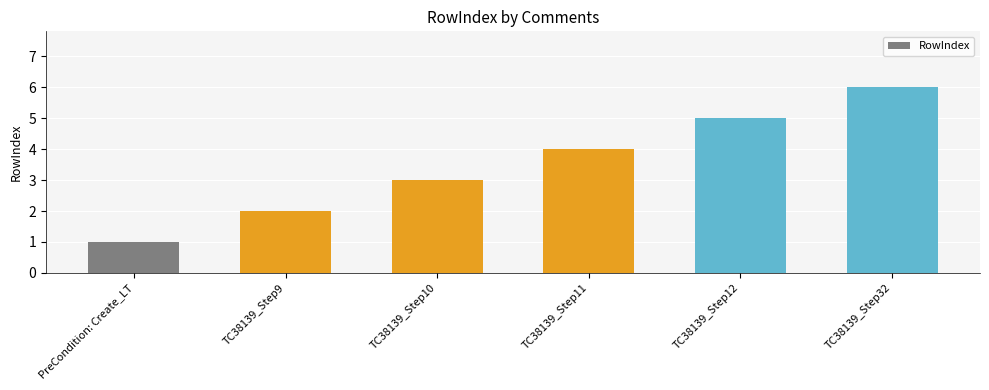

Reading left to right, transcribe all the data shown in this chart.

PreCondition: Create_LT=1	TC38139_Step9=2	TC38139_Step10=3	TC38139_Step11=4	TC38139_Step12=5	TC38139_Step32=6